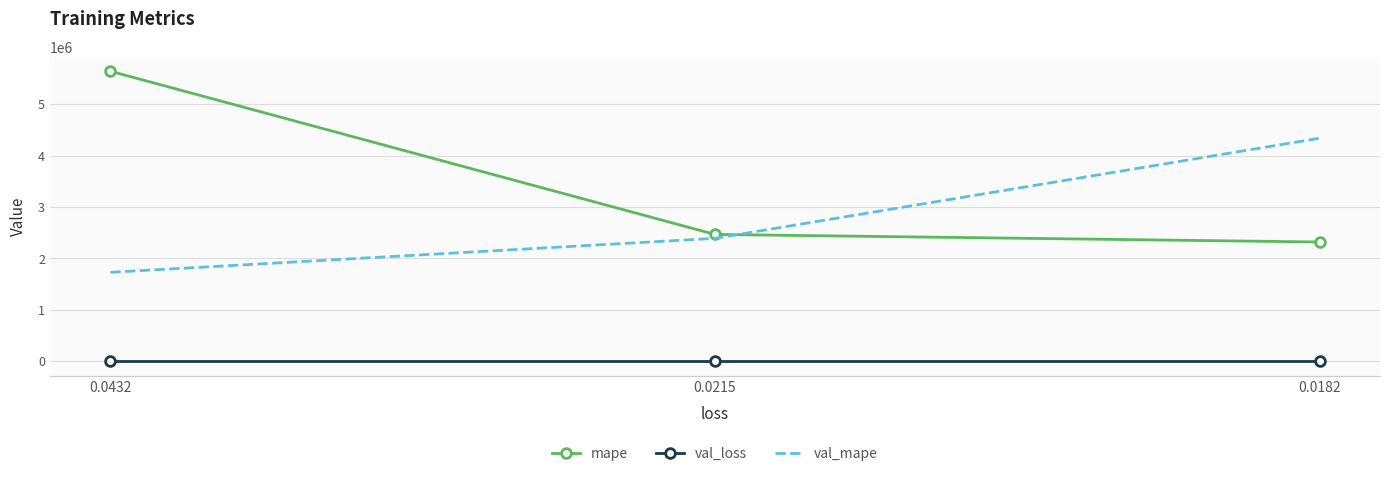

The value of val_loss at 0.0182 is 0.0. True or false?

True